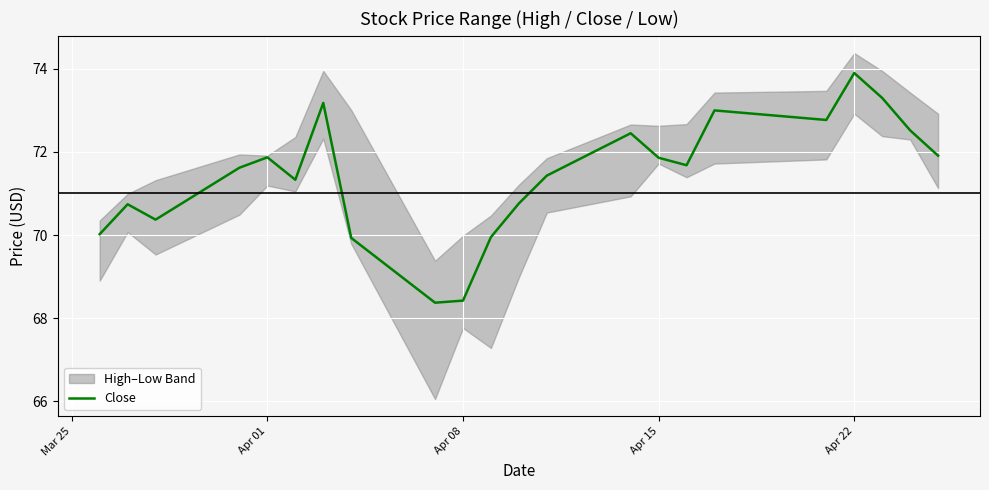

How many points are higher than both their immediate neighbors (excluding endpoints)?

6